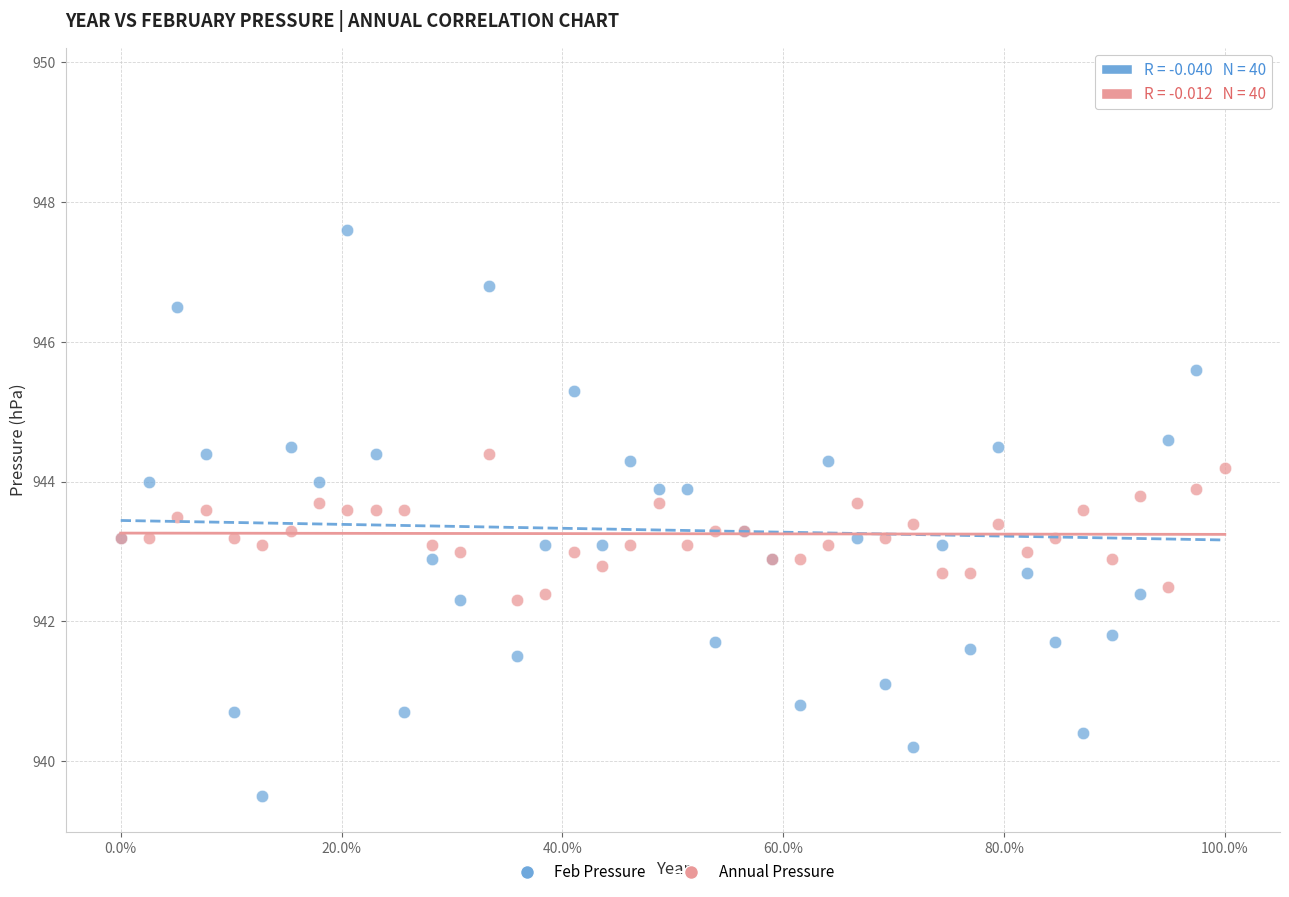

Which series reaches the maximum Y coordinate?

Feb Pressure